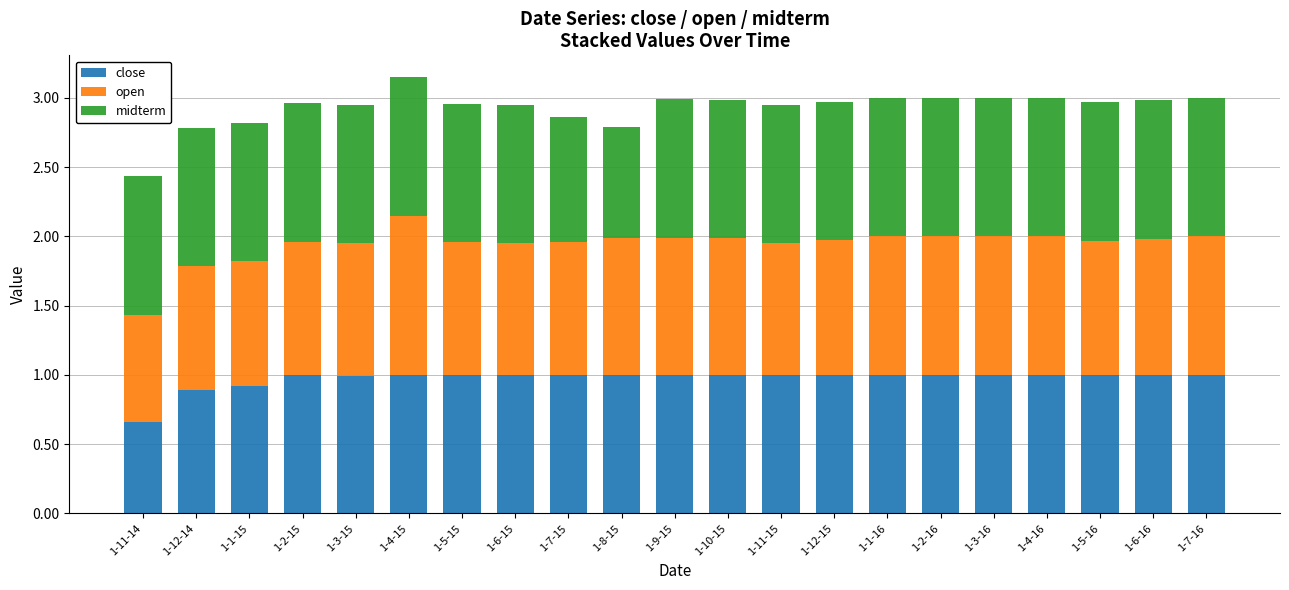

What is the sum of all close values?

20.5